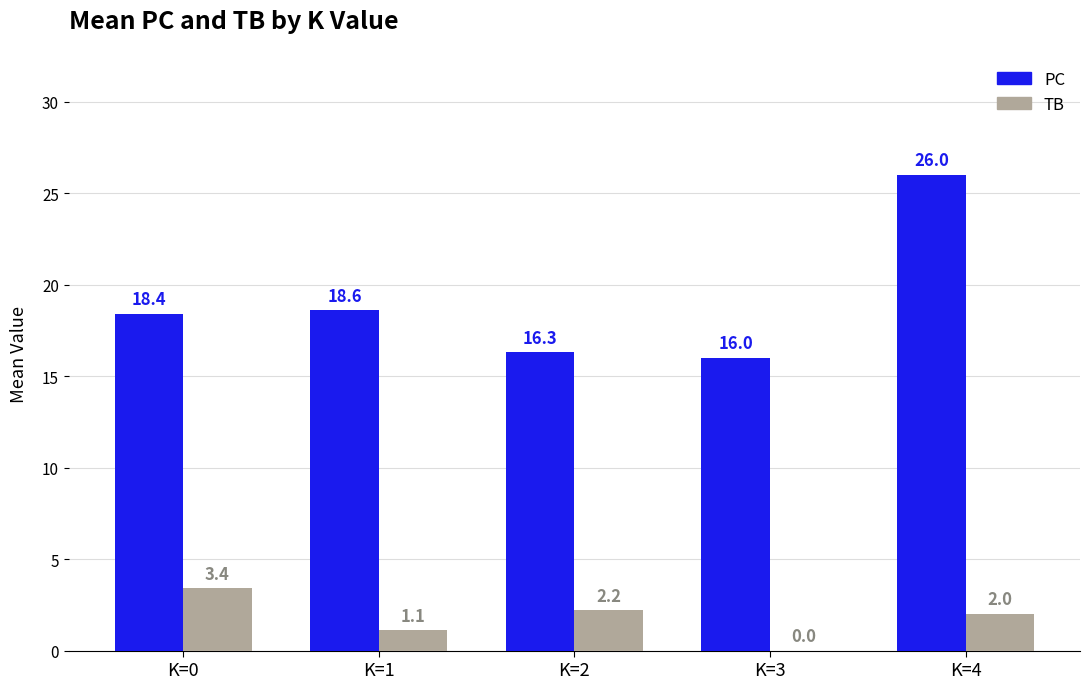

Between K=3 and K=4, which series saw the biggest shift?

PC